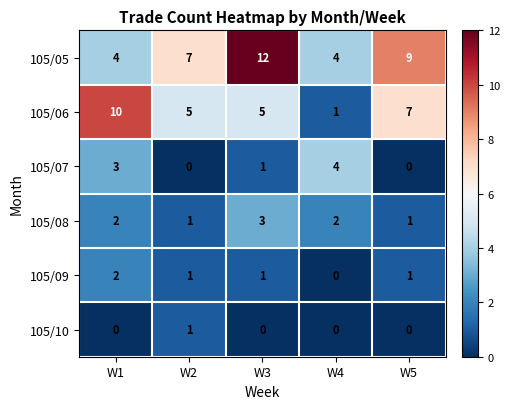

Between W1 and W3, which series saw the biggest shift?

105/05